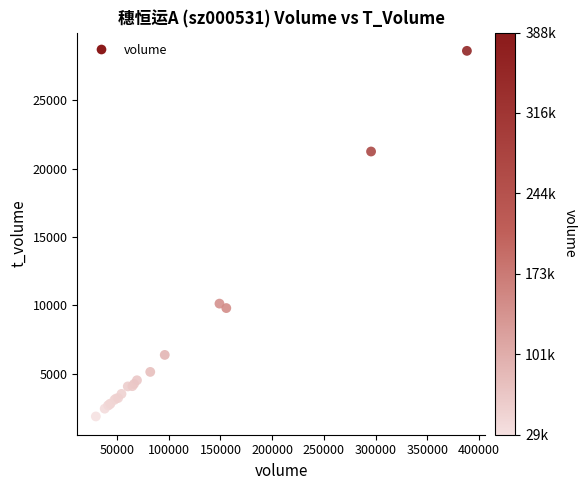

What Y value in the scatter plot is closest to 15252?

10135